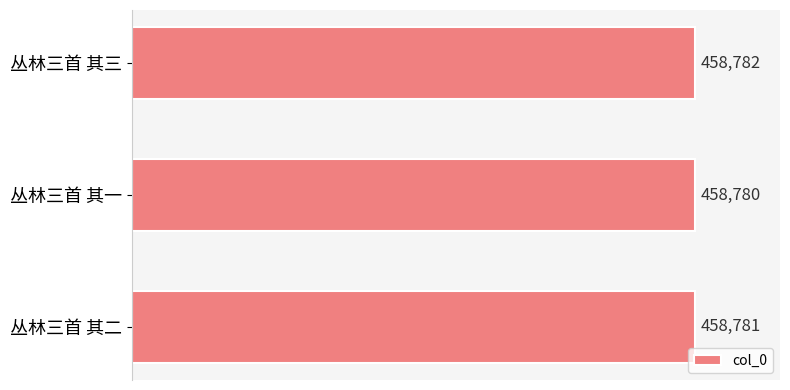

Count the values in the range 458780 to 458782.

3